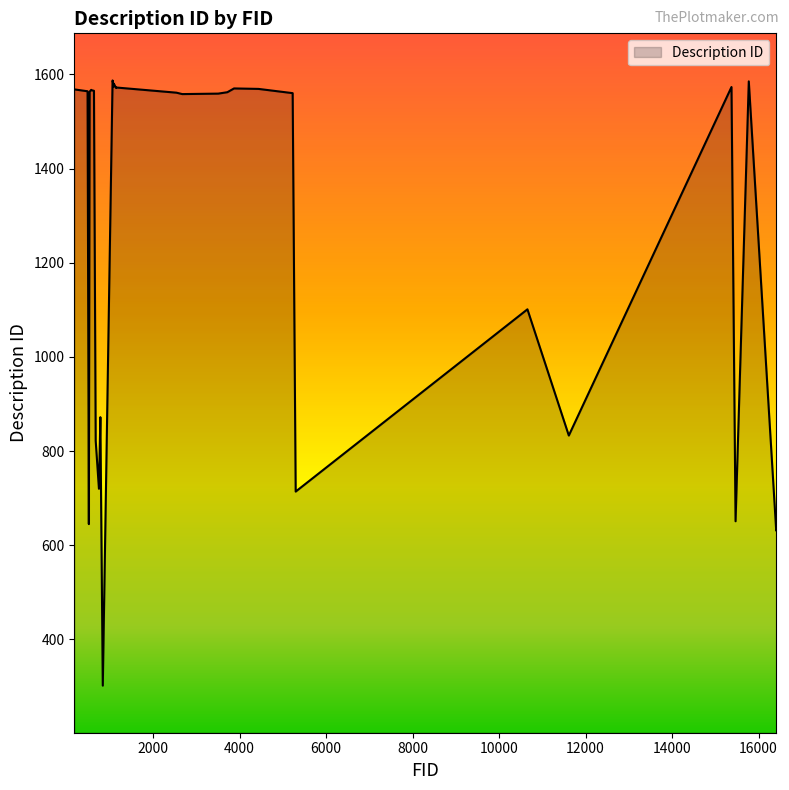

How many lines are shown in the chart?

1